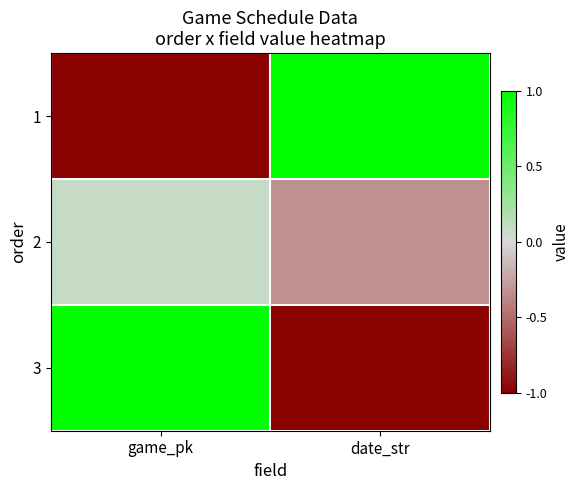

Which label corresponds to the largest value in the chart?

date_str